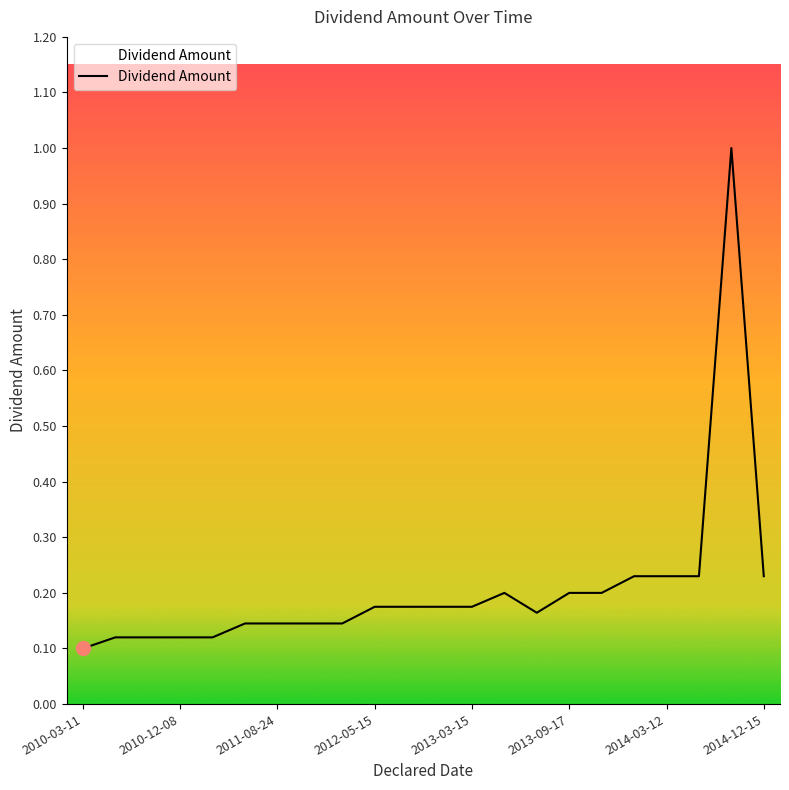

What is the difference between the maximum and minimum values?

0.9